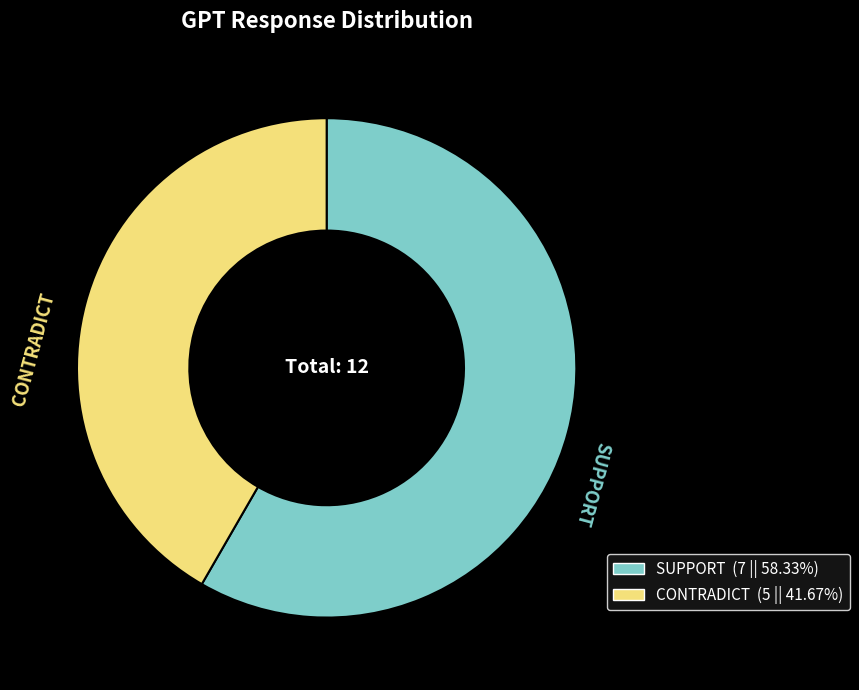

Combined, do SUPPORT and CONTRADICT account for over 50%?

Yes